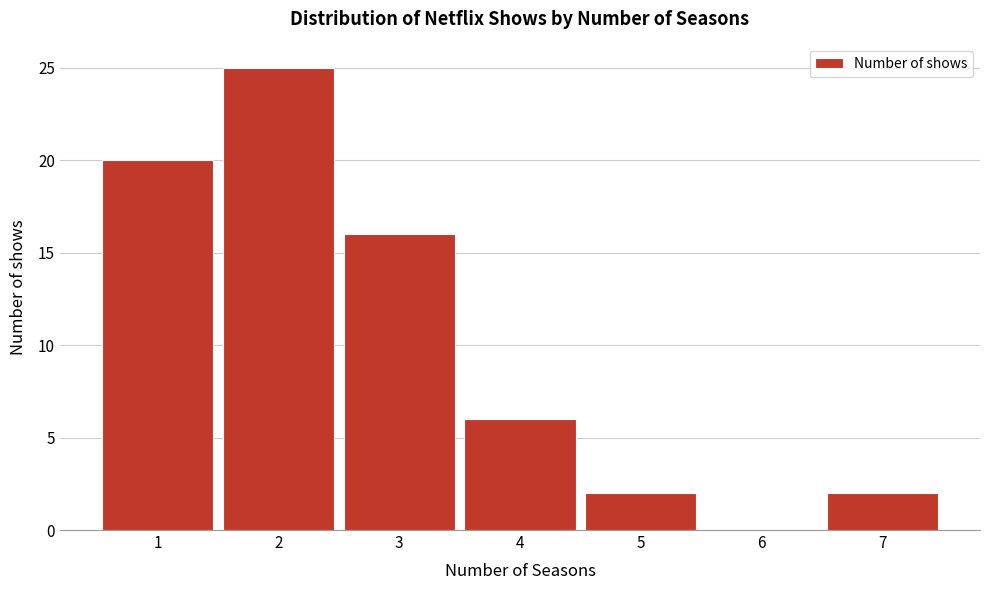

Which range on the x-axis has the tallest bar?

1.5 to 2.5